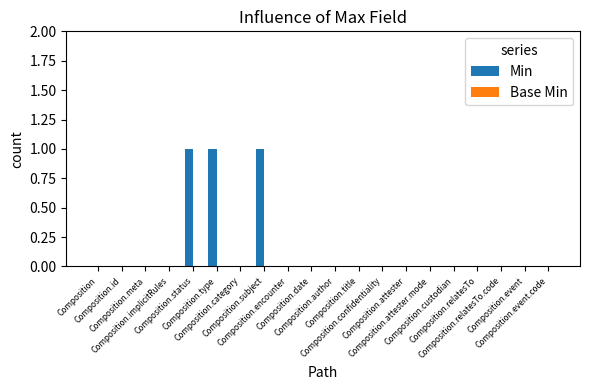

Count the number of categories in the chart.

20